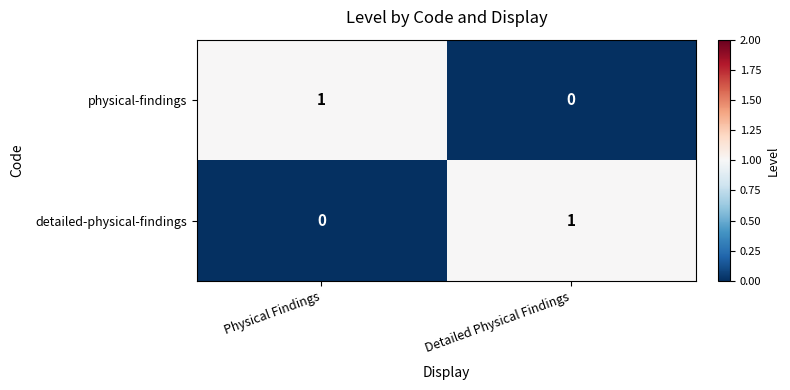

Where is detailed-physical-findings nearest to the value 0?

Physical Findings